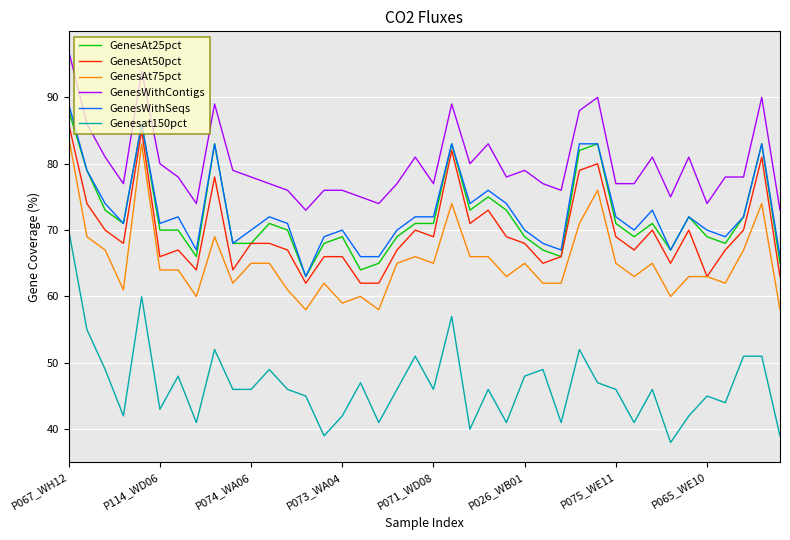

Reading left to right, list all the values displayed in this chart.

GenesAt25pct: 88	79	73	71	86	70	70	66	83	68	68	71	70	63	68	69	64	65	69	71	71	83	73	75	73	69	67	66	82	83	71	69	71	67	72	69	68	72	83	65
GenesAt50pct: 86	74	70	68	85	66	67	64	78	64	68	68	67	62	66	66	62	62	67	70	69	82	71	73	69	68	65	66	79	80	69	67	70	65	70	63	67	70	81	63
GenesAt75pct: 84	69	67	61	83	64	64	60	69	62	65	65	61	58	62	59	60	58	65	66	65	74	66	66	63	65	62	62	71	76	65	63	65	60	63	63	62	67	74	58
GenesWithContigs: 97	86	81	77	94	80	78	74	89	79	78	77	76	73	76	76	75	74	77	81	77	89	80	83	78	79	77	76	88	90	77	77	81	75	81	74	78	78	90	73
GenesWithSeqs: 89	79	74	71	86	71	72	67	83	68	70	72	71	63	69	70	66	66	70	72	72	83	74	76	74	70	68	67	83	83	72	70	73	67	72	70	69	72	83	66
Genesat150pct: 70	55	49	42	60	43	48	41	52	46	46	49	46	45	39	42	47	41	46	51	46	57	40	46	41	48	49	41	52	47	46	41	46	38	42	45	44	51	51	39